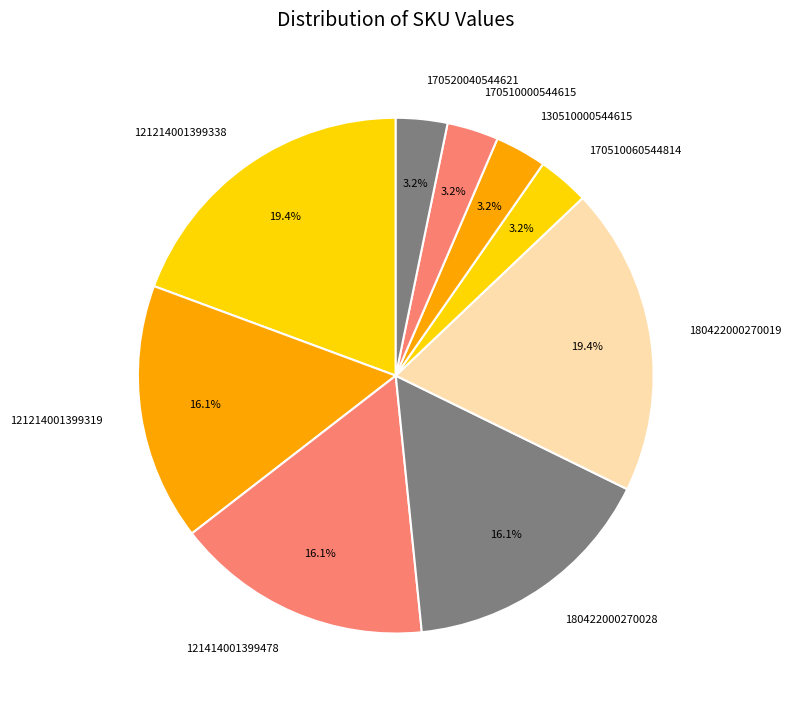

To the nearest percent, what is the combined percentage of 121214001399319 and 170510000544615?

19%